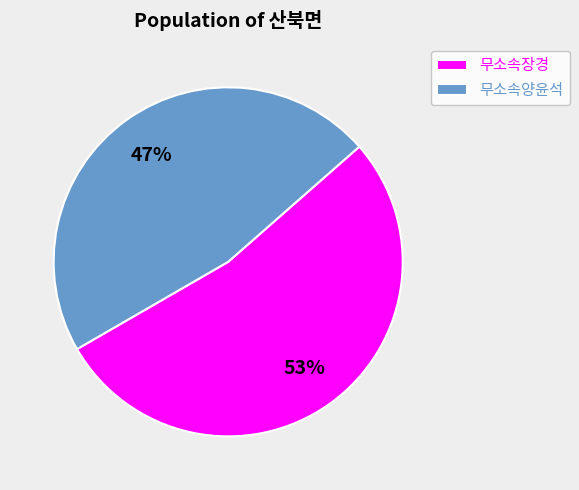

Does 무소속장경 account for over 50% of the chart?

Yes